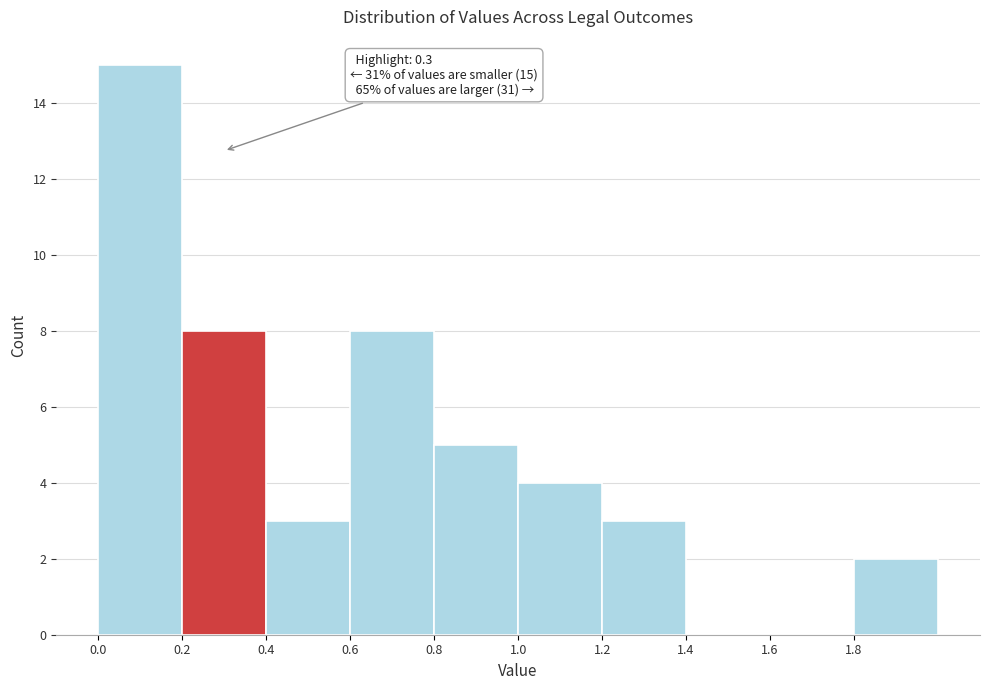

Which range on the x-axis has the tallest bar?

0.0 to 0.2